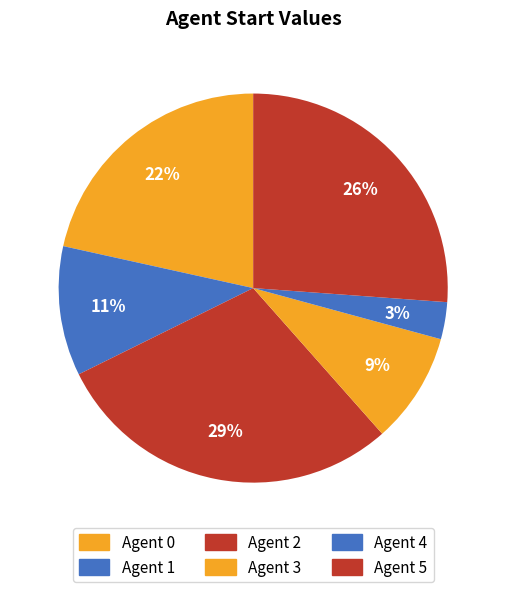

Is it true that Agent 3 is 1% of the pie?

False